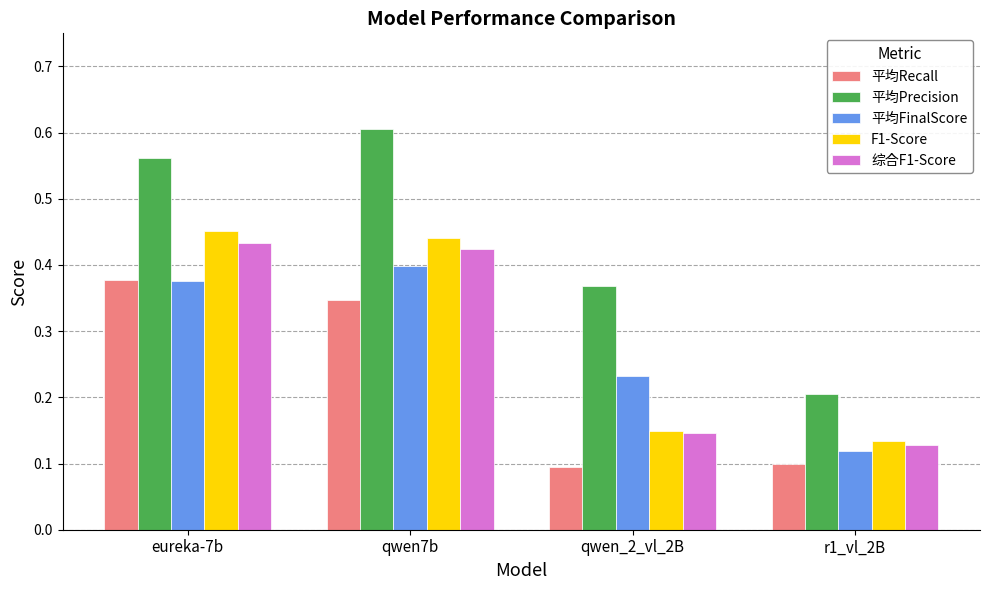

Between qwen7b and qwen_2_vl_2B, which series saw the biggest shift?

F1-Score